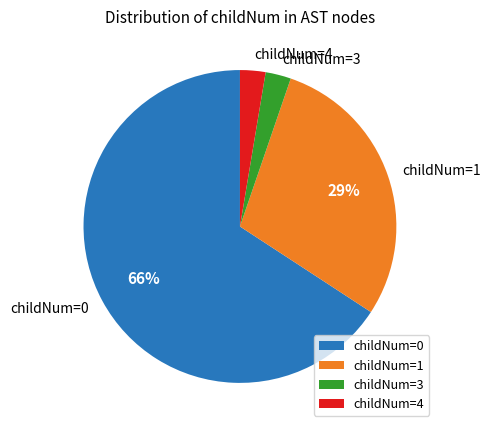

To the nearest percent, what portion does childNum=4 represent?

3%